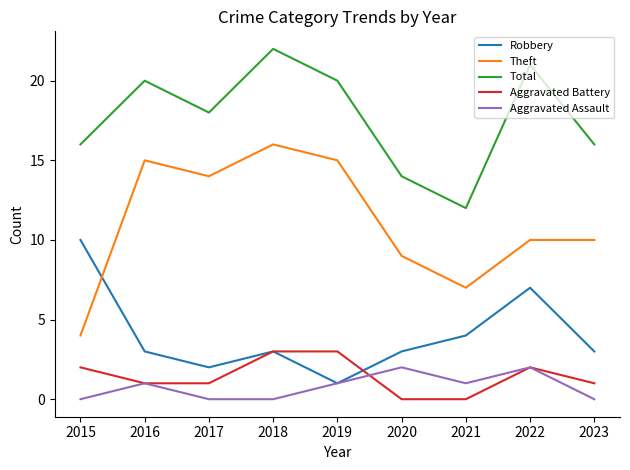

What is the total value across all series at 2019?

40